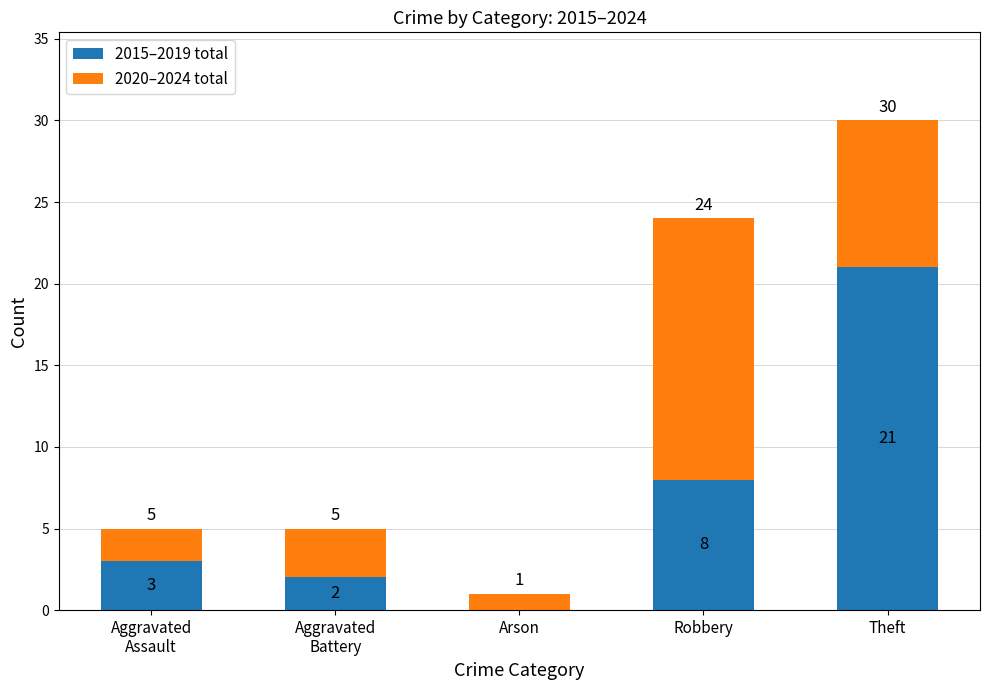

Is it true that 2015–2019 total equals 0 at Arson?

True